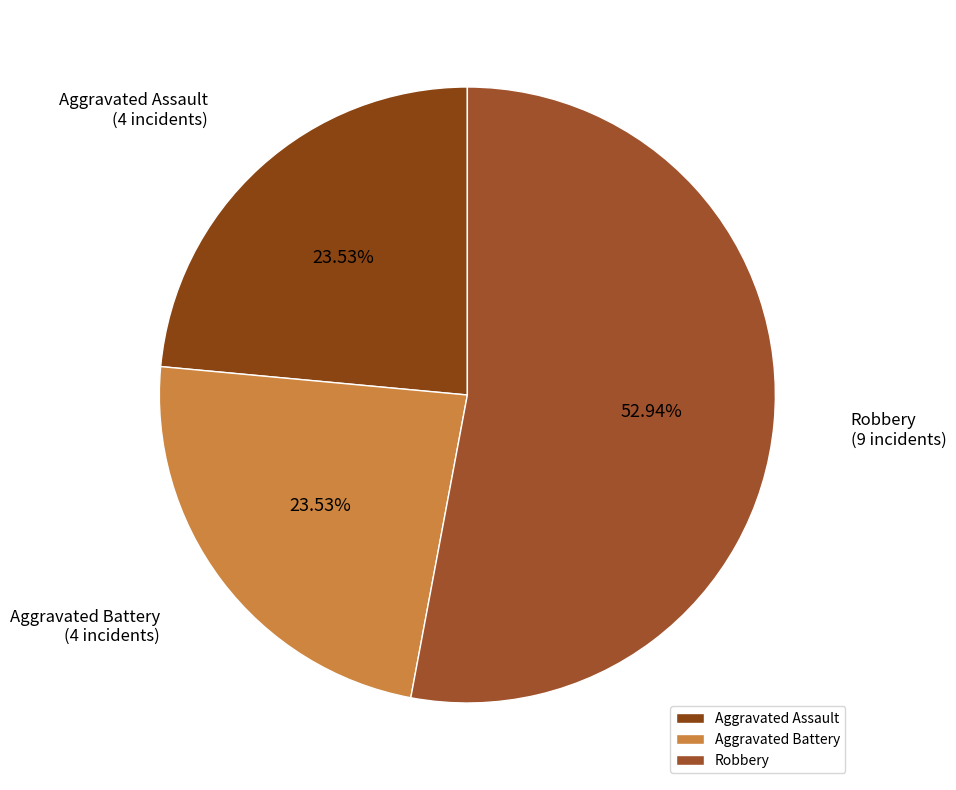

To the nearest percent, what is the difference between the largest and smallest slice percentages?

29%